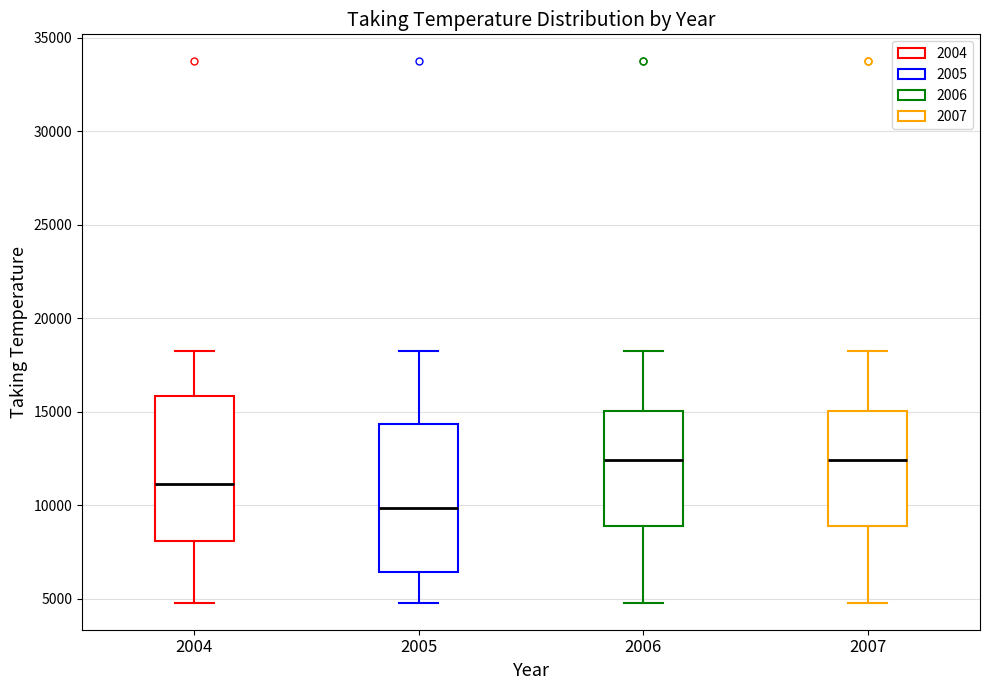

Reading left to right, read every box against the y-axis: the position of its median line, the range the box covers, and the ends of its whiskers. The values are not printed on the chart, so give them approximately, as read against the axis.

2004: median 11000, box 8000 to 16000, whiskers 5000 to 18000
2005: median 10000, box 6500 to 14500, whiskers 5000 to 18000
2006: median 12500, box 9000 to 15000, whiskers 5000 to 18000
2007: median 12500, box 9000 to 15000, whiskers 5000 to 18000